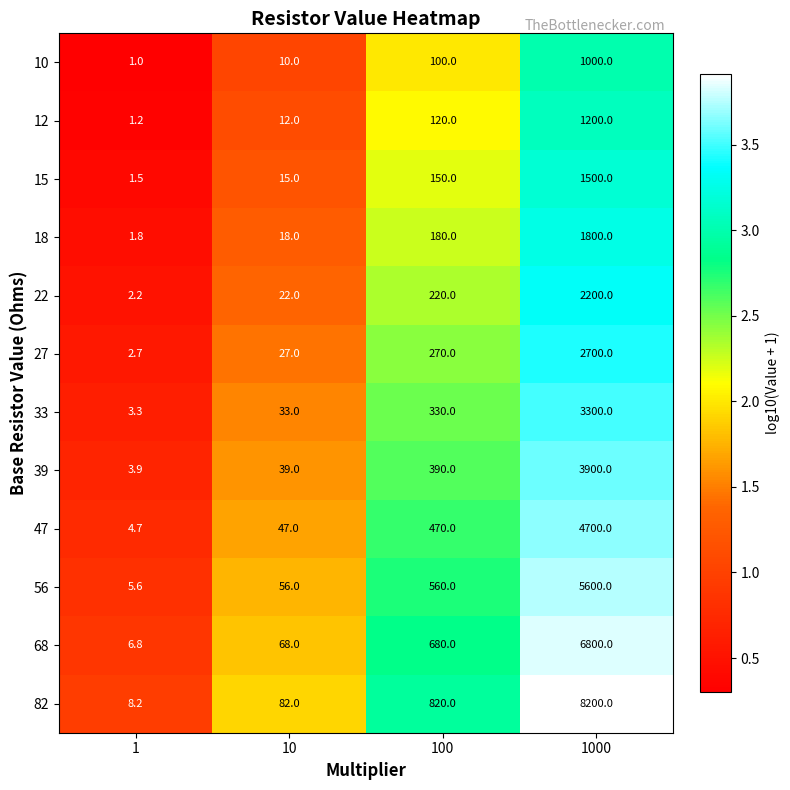

At which label is 39 closest to 1951?

100